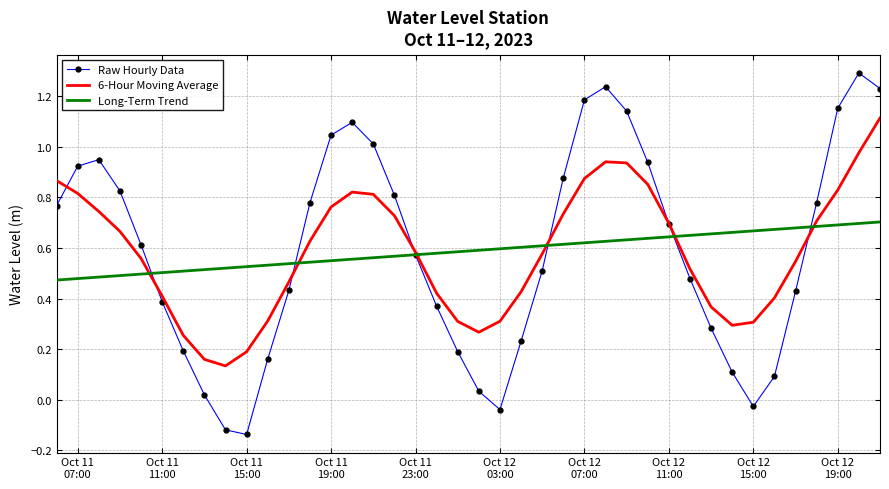

Which series has the widest spread of values?

Raw Hourly Data